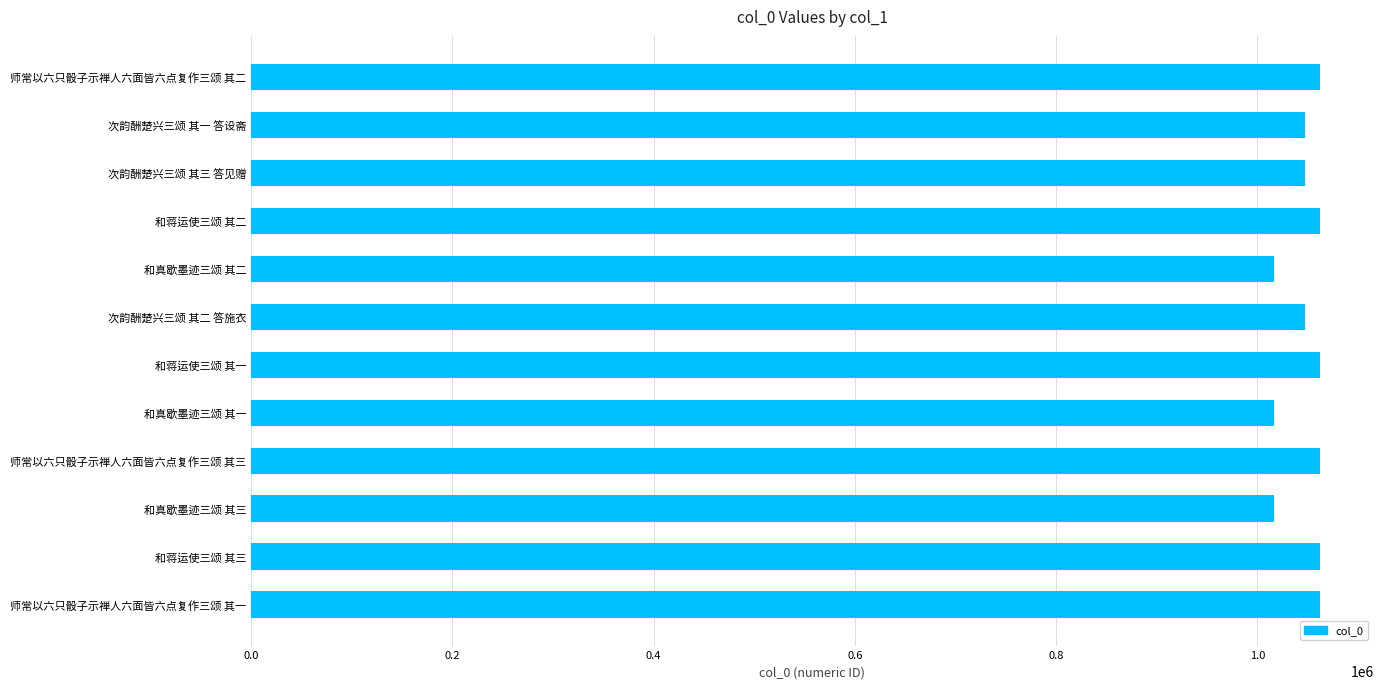

What is the difference between the maximum and minimum values?

45414